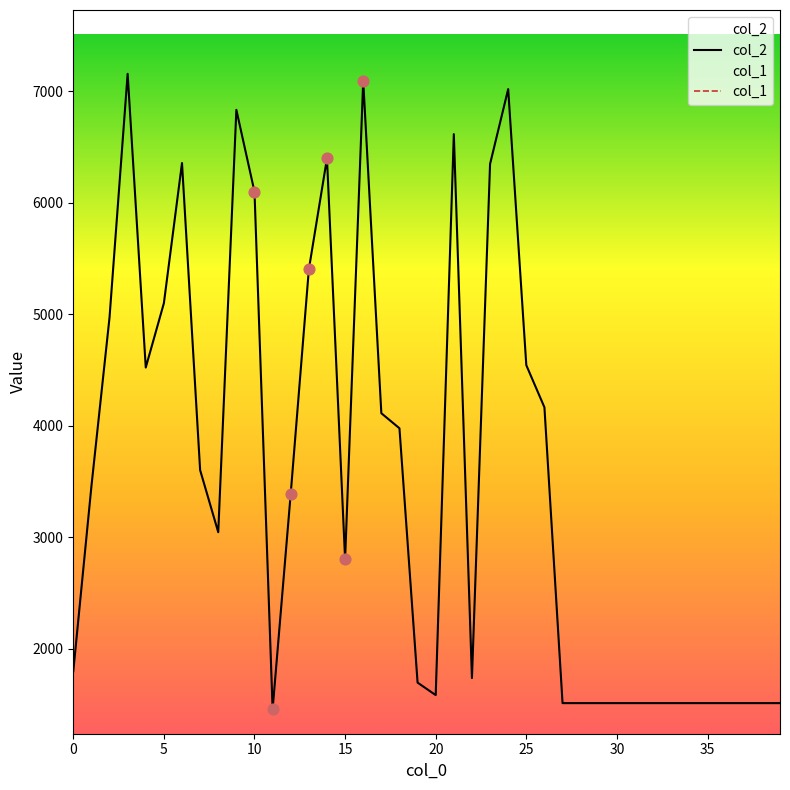

What are all the series names shown in the legend?

col_2, col_1